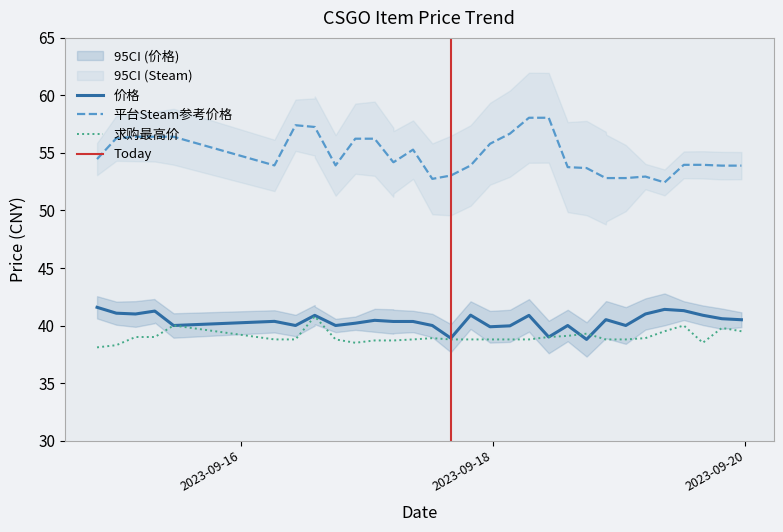

Which series has the largest range (max minus min)?

平台Steam参考价格